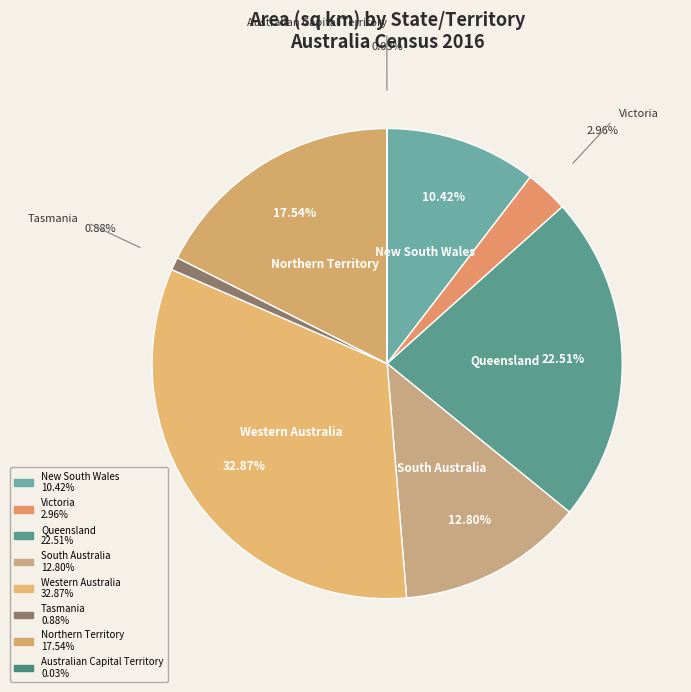

To the nearest percent, what percentage of the pie is Western Australia?

33%